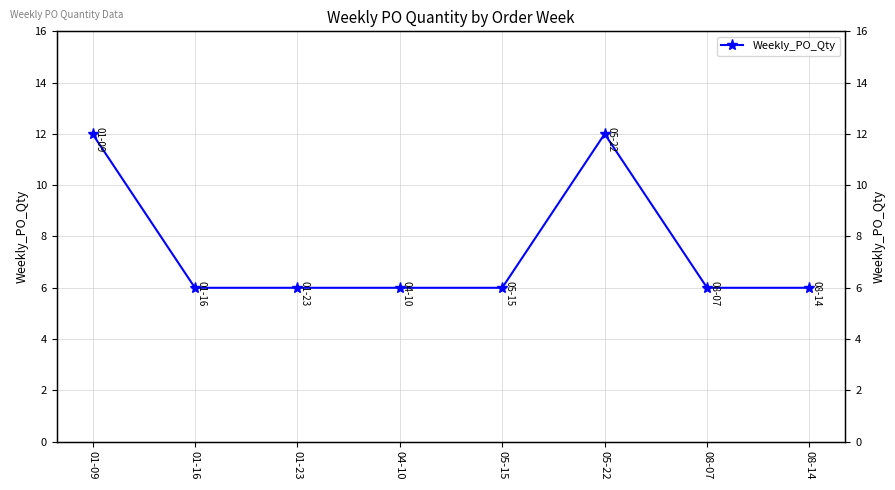

Reading right to left, transcribe all the data shown in this chart.

6	6	12	6	6	6	6	12